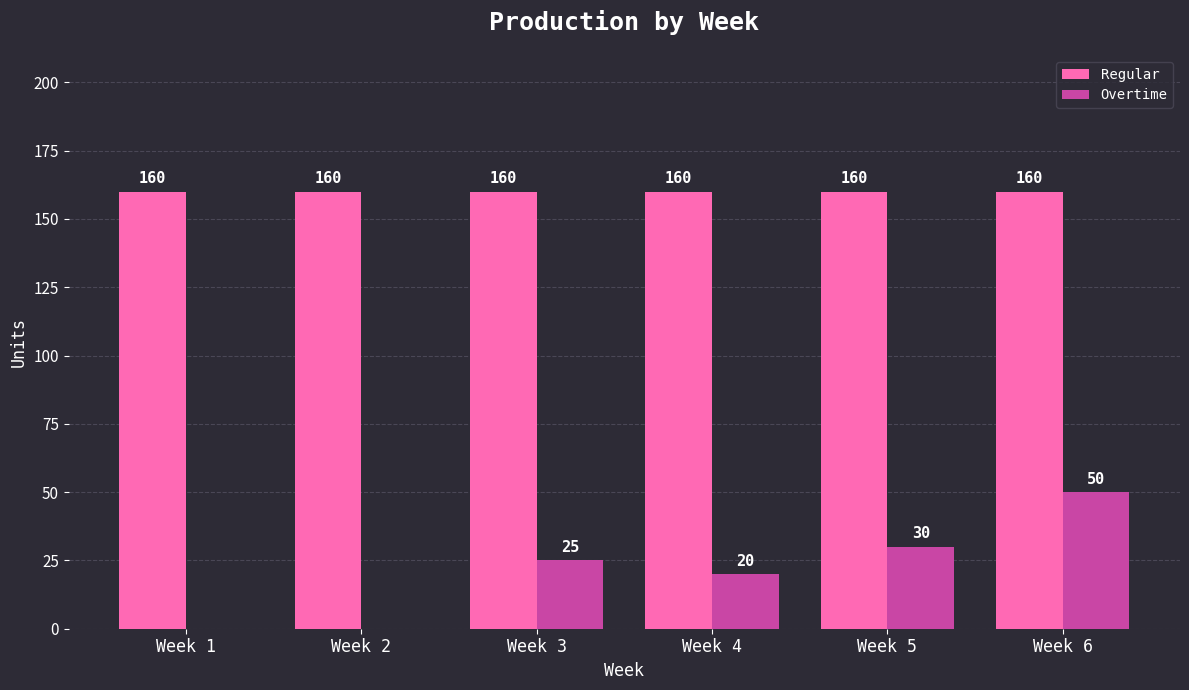

Which series has the largest total across all categories?

Regular